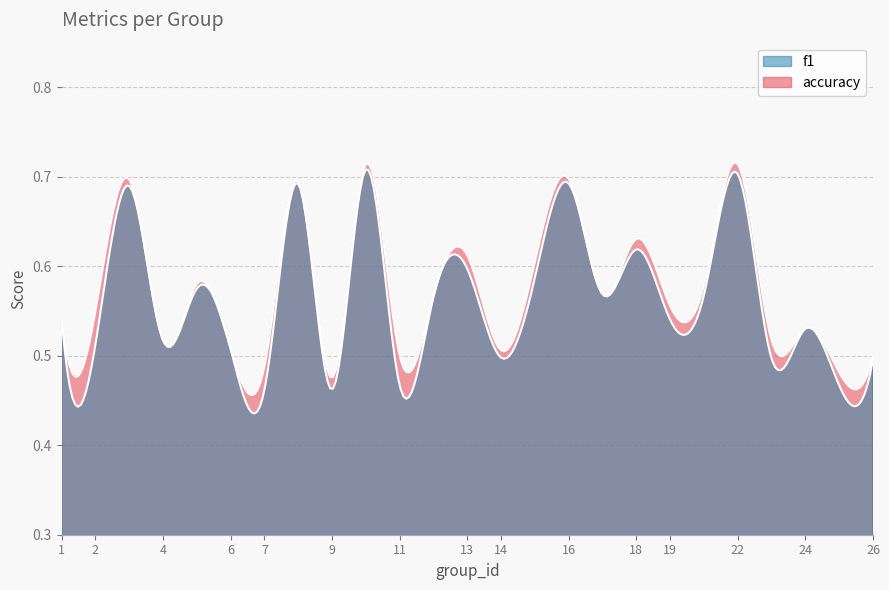

Is the value of accuracy at 18 greater than the value of f1 at 26?

Yes